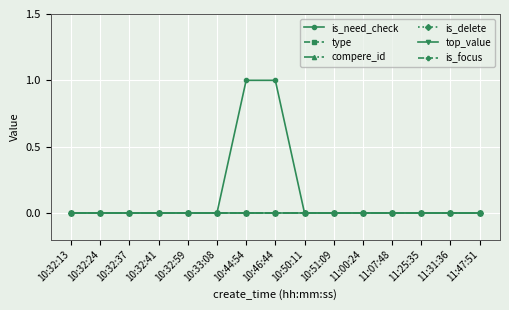

Which label corresponds to the largest value in the chart?

10:44:54